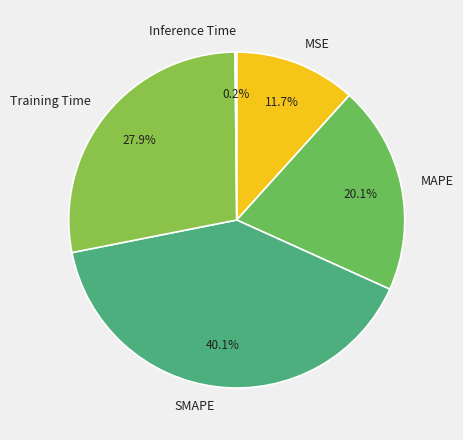

To the nearest percent, what is the difference between the largest and smallest slice percentages?

40%